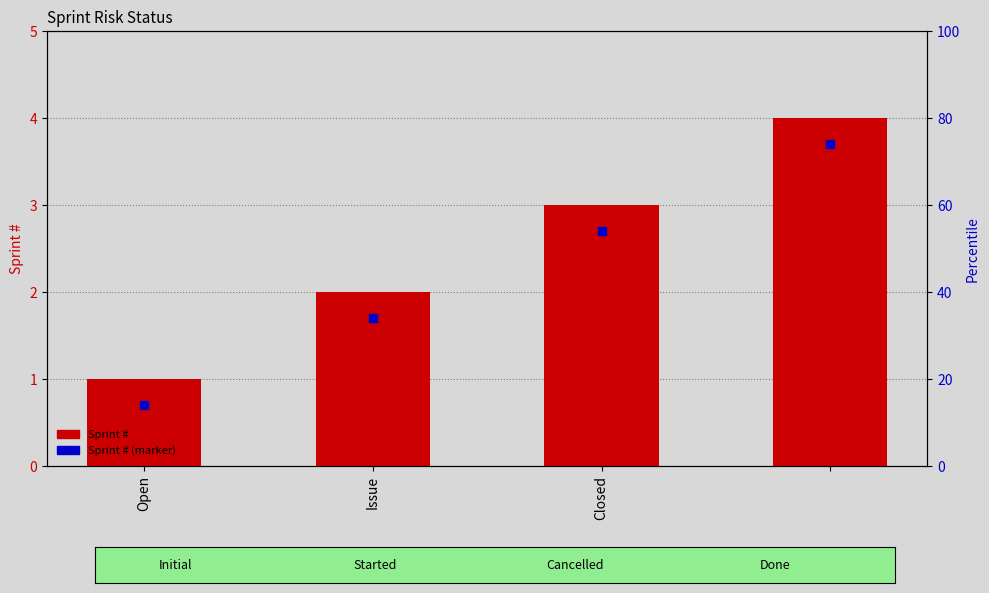

Which series reaches the maximum Y coordinate?

Sprint #